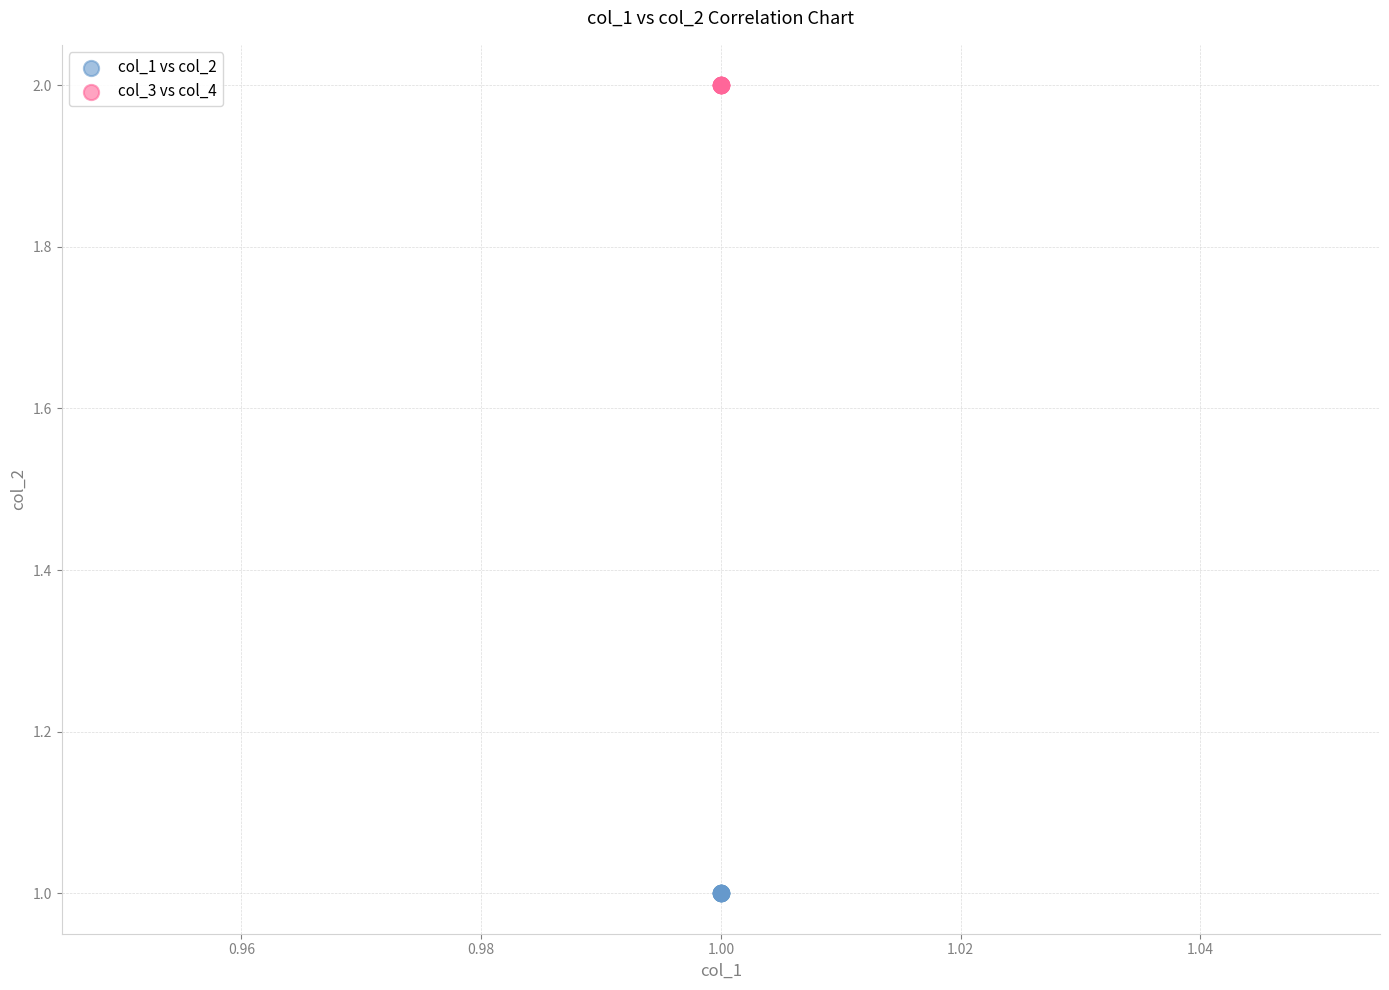

Which series contains the highest Y value?

col_3 vs col_4